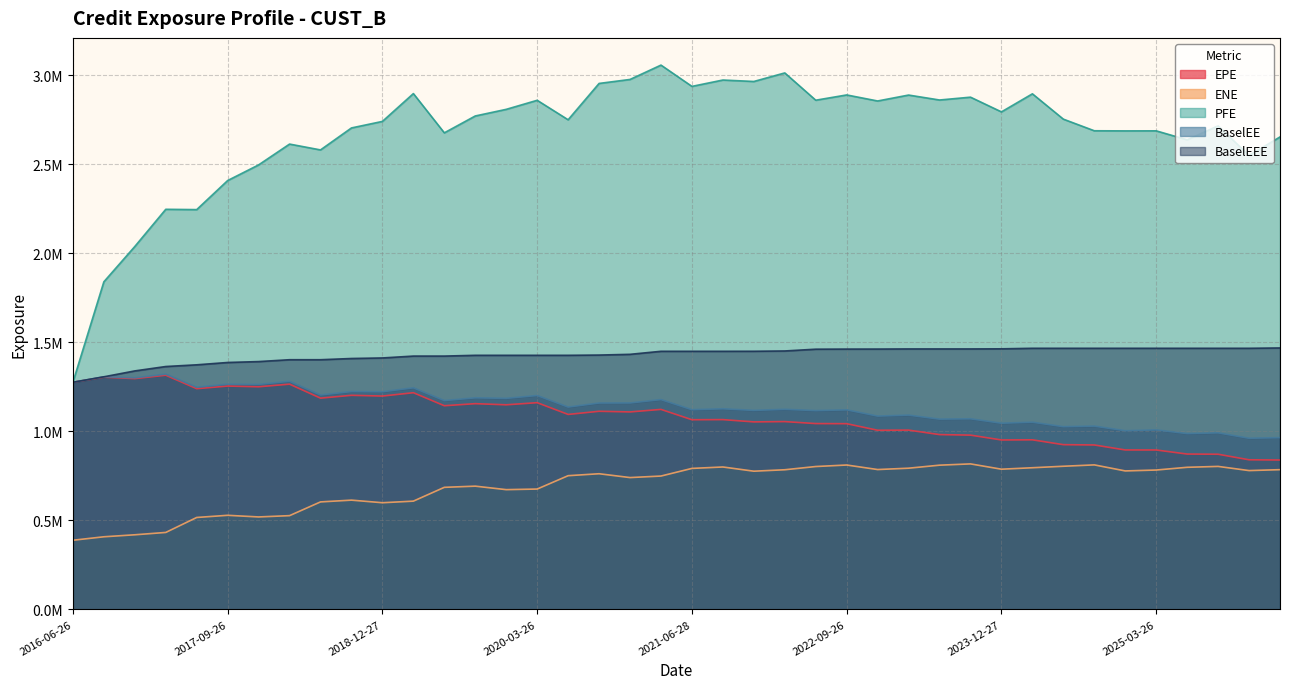

Which series has the largest total across all categories?

PFE